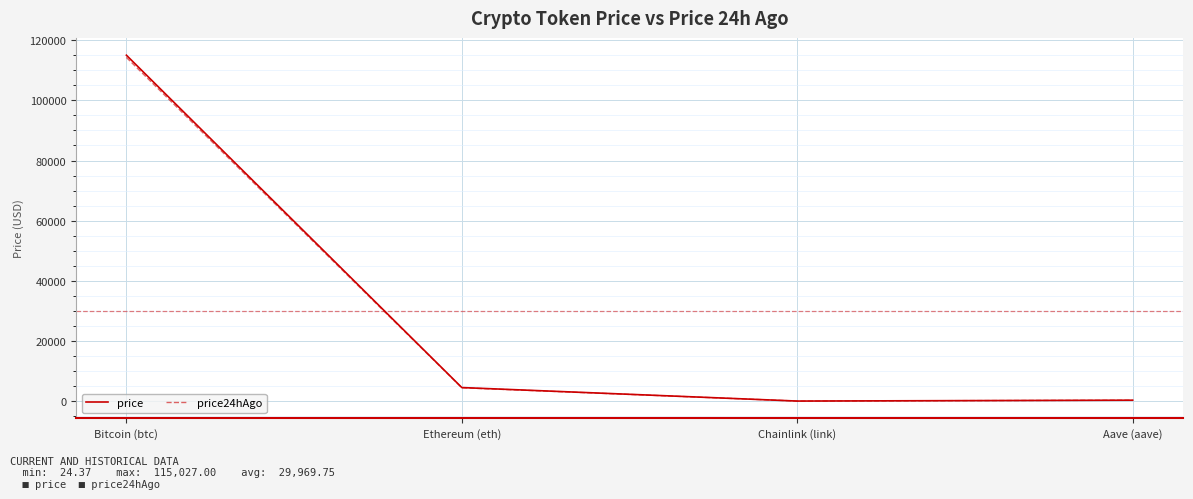

What is the sum of the price values at Aave (aave) and Bitcoin (btc)?

115340.2